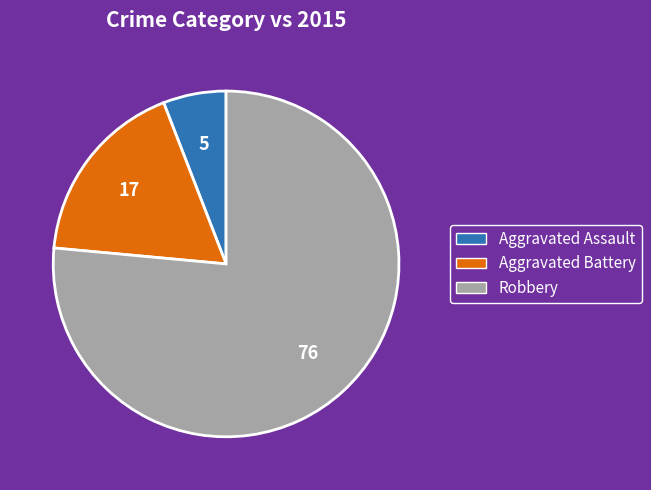

What is the largest slice in the pie chart?

Robbery